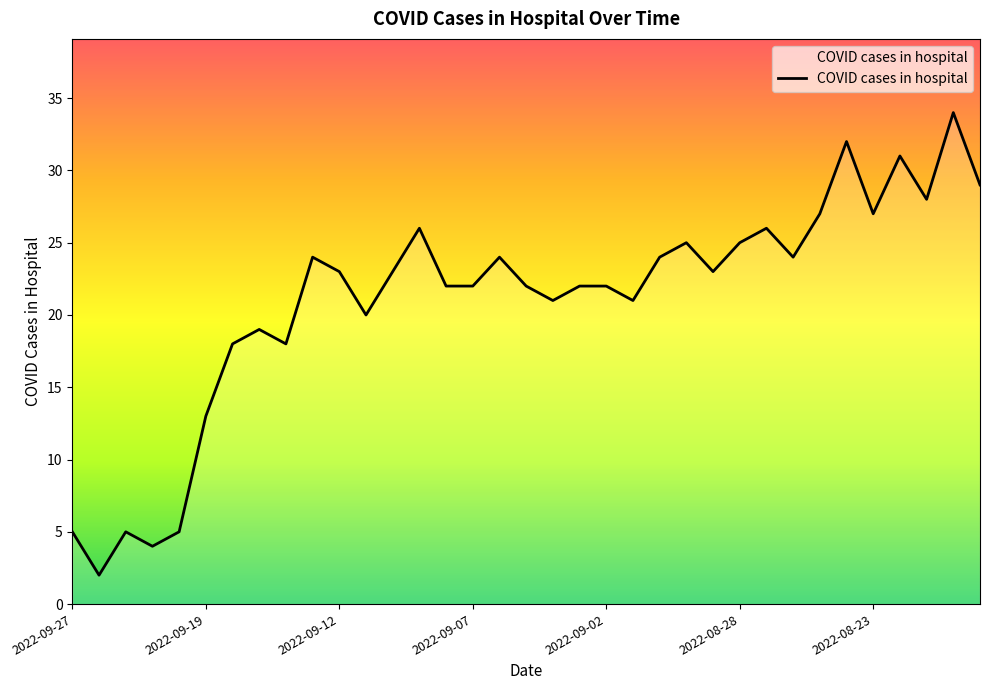

Reading left to right, extract all data points from this chart.

5	2	5	4	5	13	18	19	18	24	23	20	23	26	22	22	24	22	21	22	22	21	24	25	23	25	26	24	27	32	27	31	28	34	29